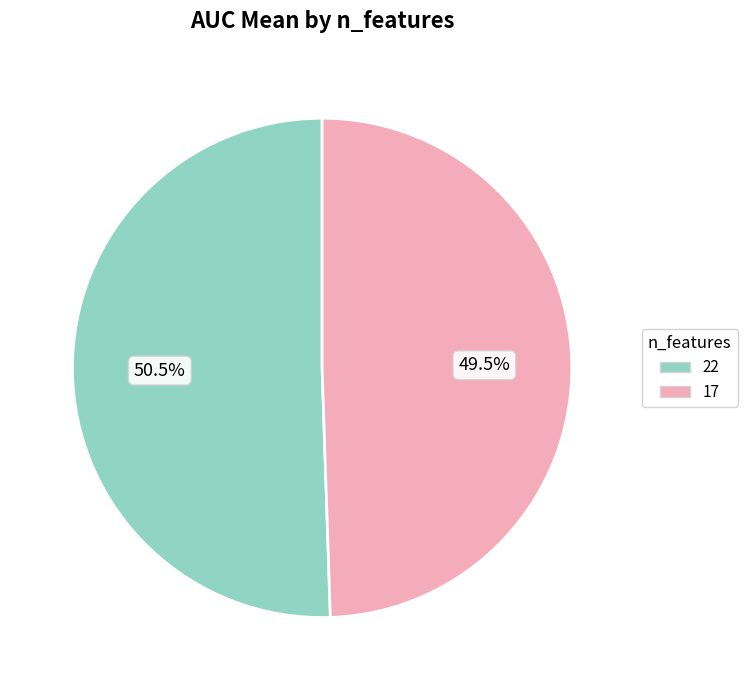

How many segments does this pie chart have?

2